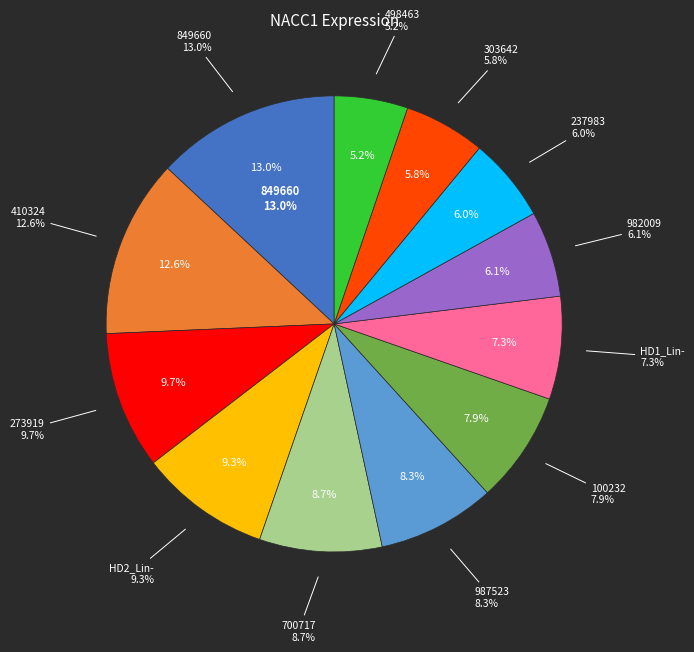

Count the number of slices in the pie.

12